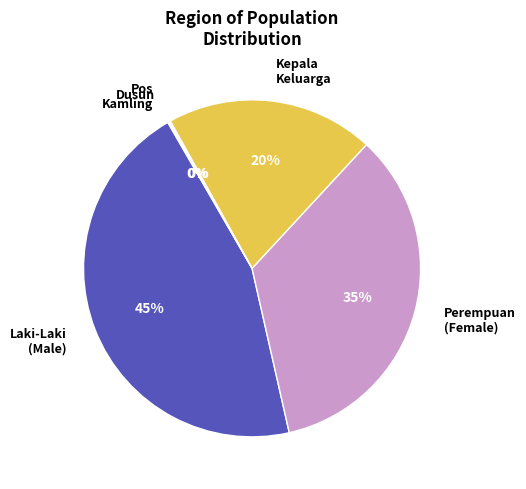

Is it true that Kepala Keluarga is 6% of the pie?

False